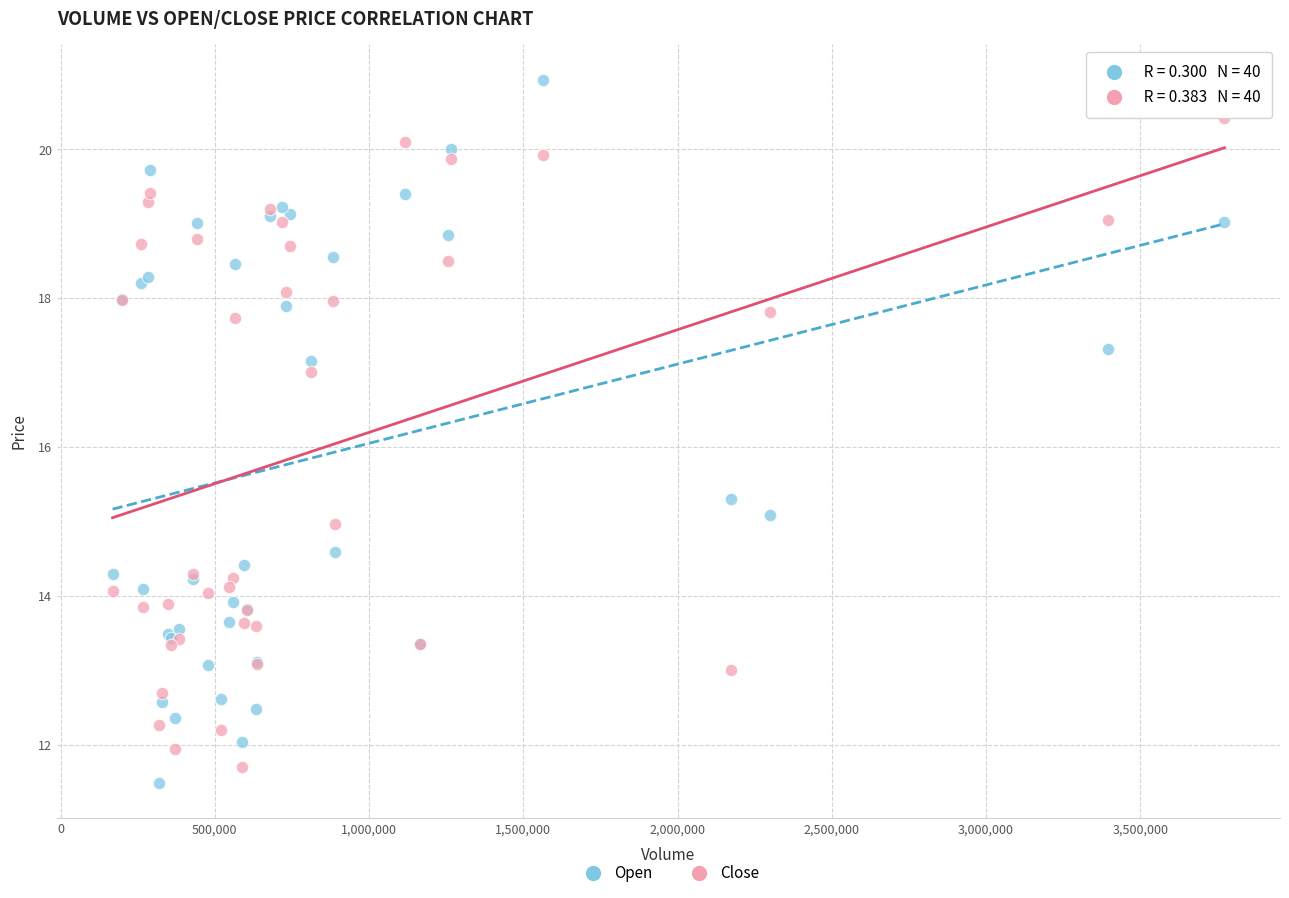

Which series has the widest spread of Y values?

Open